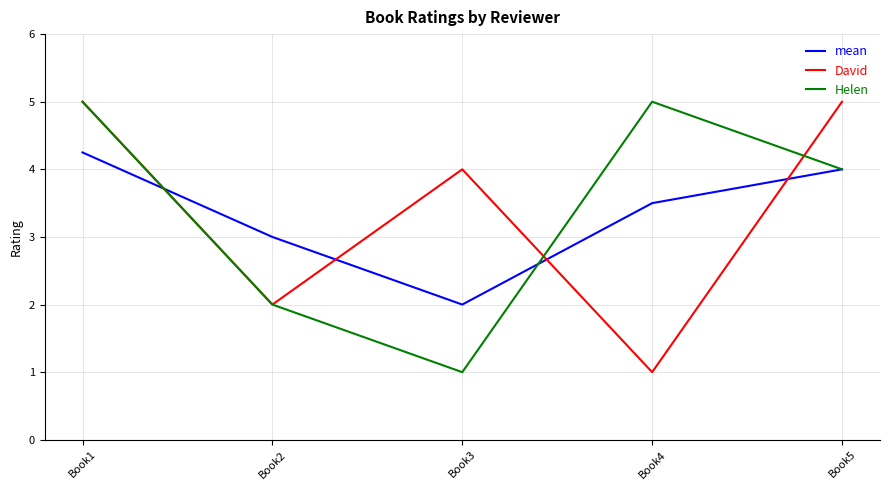

What is the difference between the second highest and second lowest values in the David series?

3.0